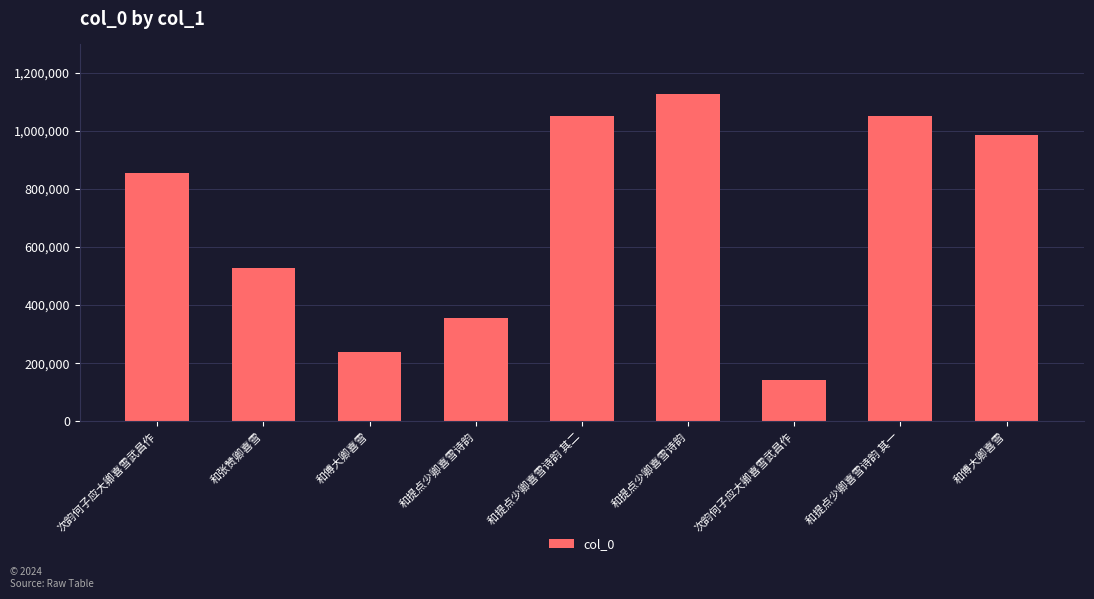

What is the smallest value displayed?

141964